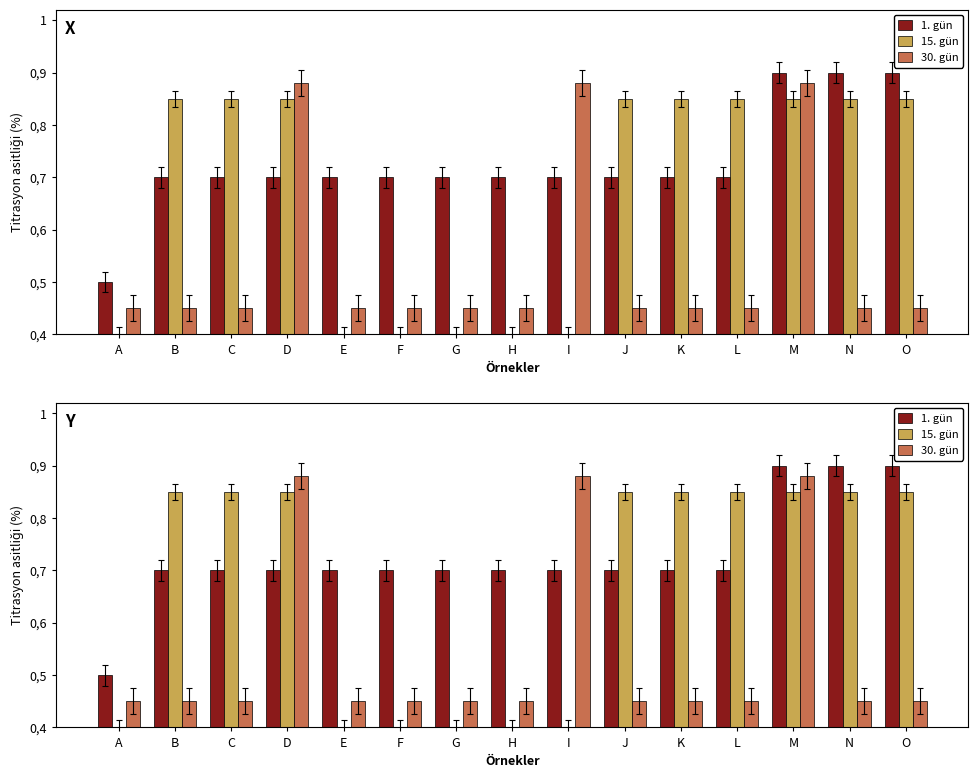

How many categories are shown in the chart?

15